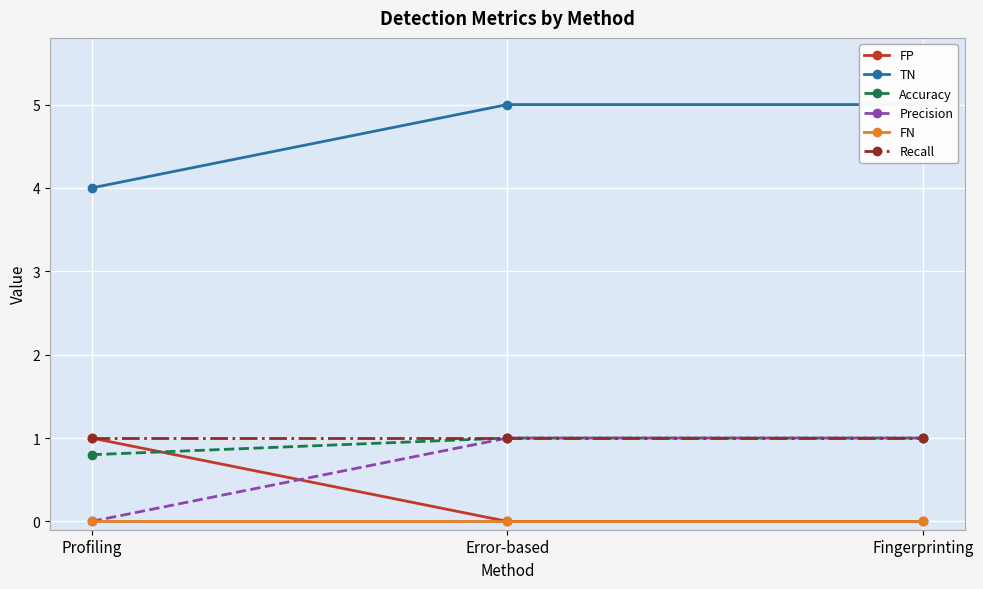

Is it true that FP equals -0.5 at Error-based?

False